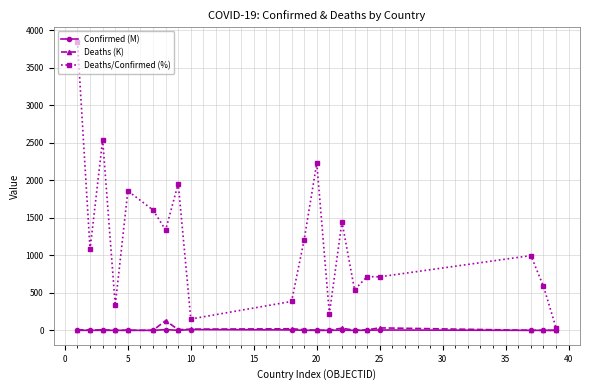

What are all the series names shown in the legend?

Confirmed (M), Deaths (K), Deaths/Confirmed (%)